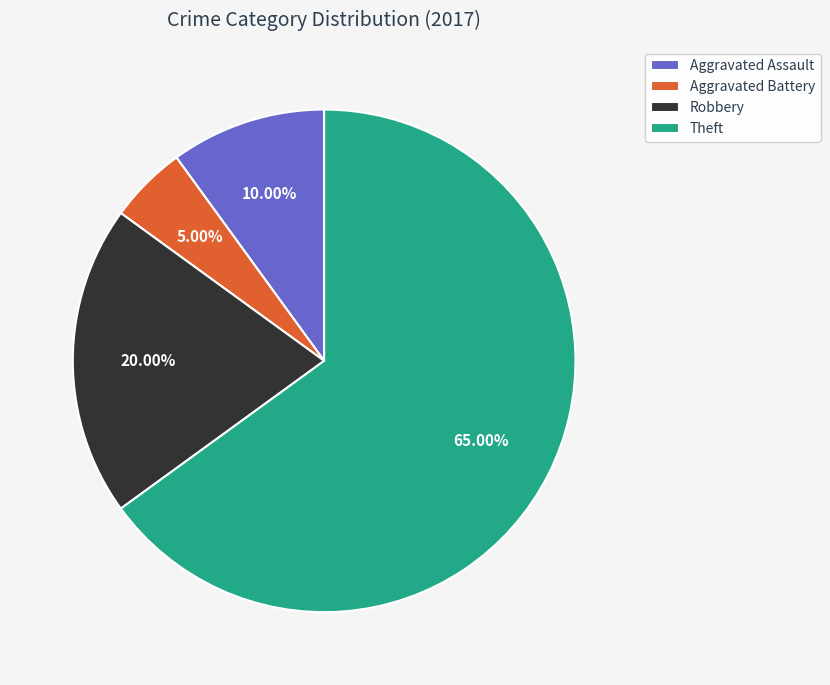

Count the number of slices in the pie.

4